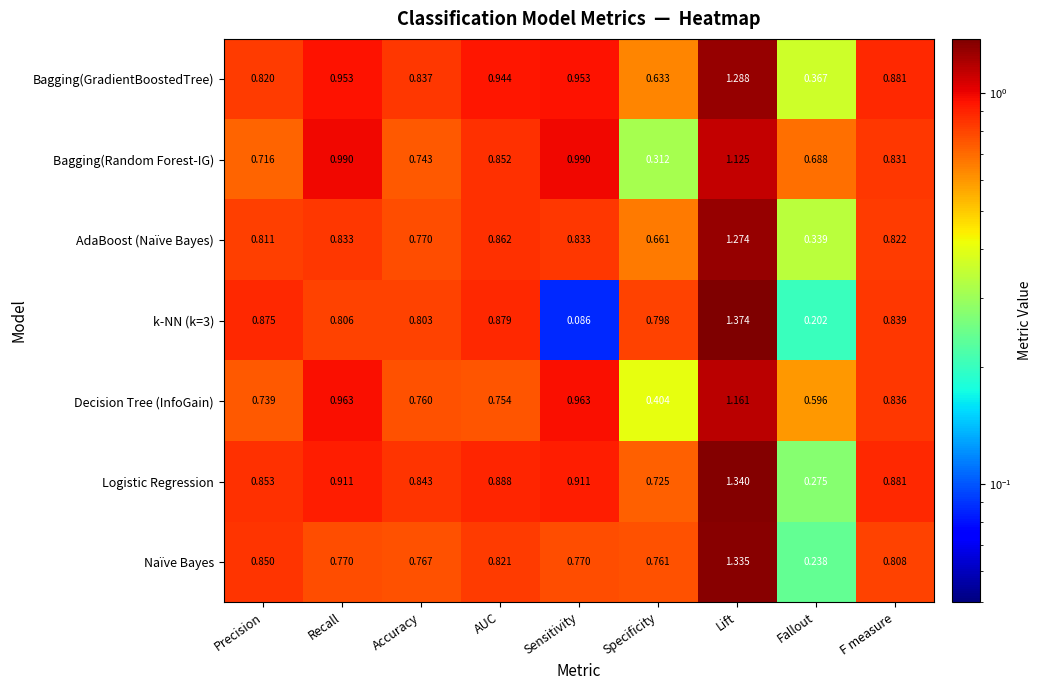

List the series in order of their peak value, lowest first.

Bagging(Random Forest-IG), Decision Tree (InfoGain), AdaBoost (Naïve Bayes), Bagging(GradientBoostedTree), Naïve Bayes, Logistic Regression, k-NN (k=3)